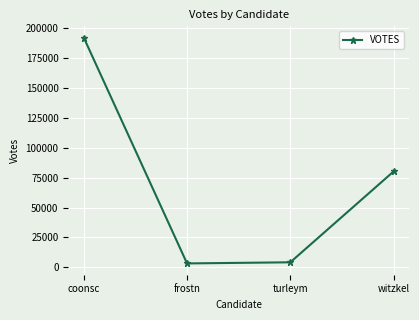

What is the value of the 1st point from the left?

191774